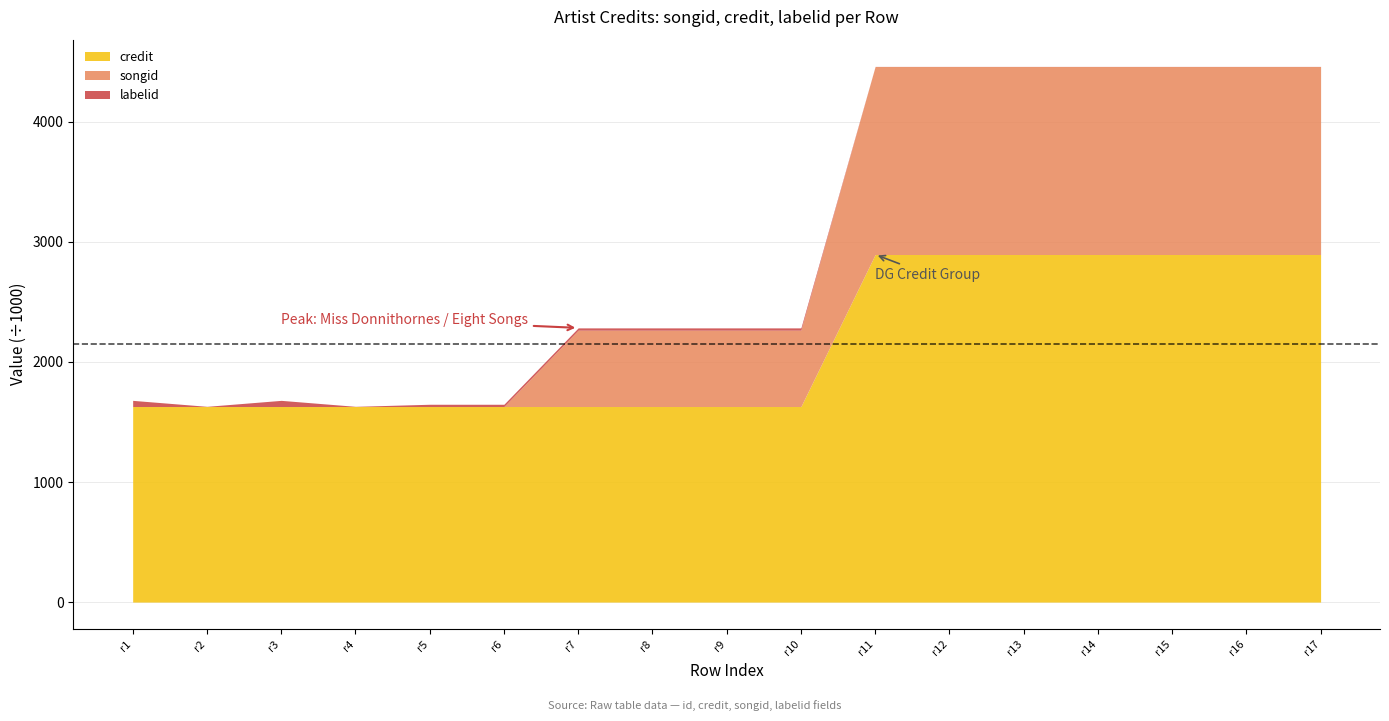

What is the highest value of the credit series?

2894.5